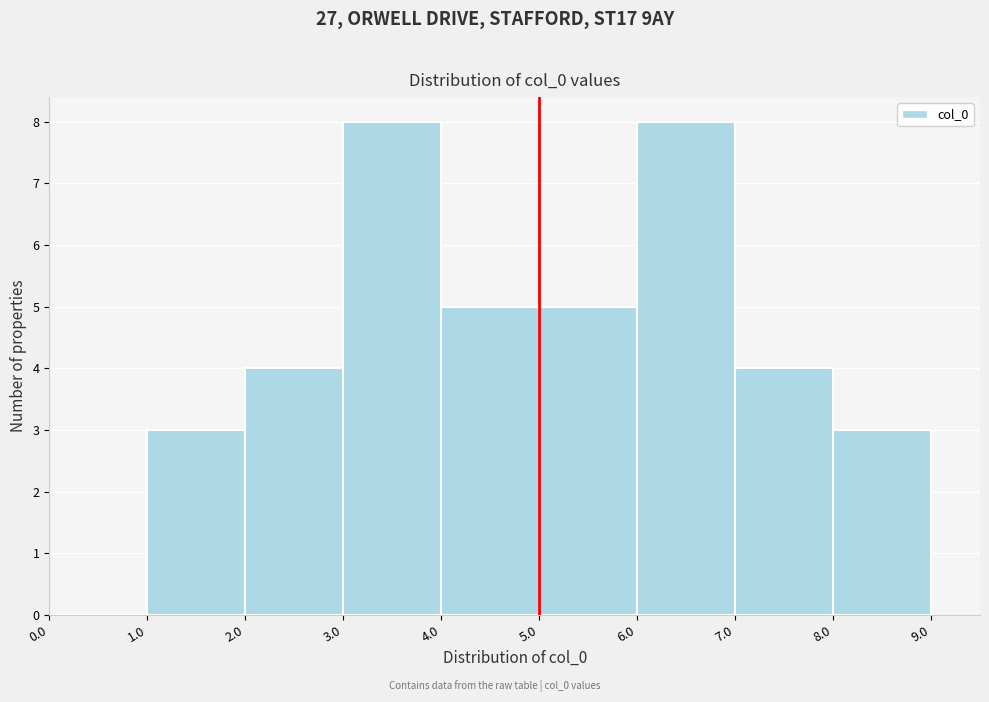

What is the height of the bar covering 7.0 to 8.0 on the x-axis? The values are not printed on the chart, so give them approximately, as read against the axis.

4